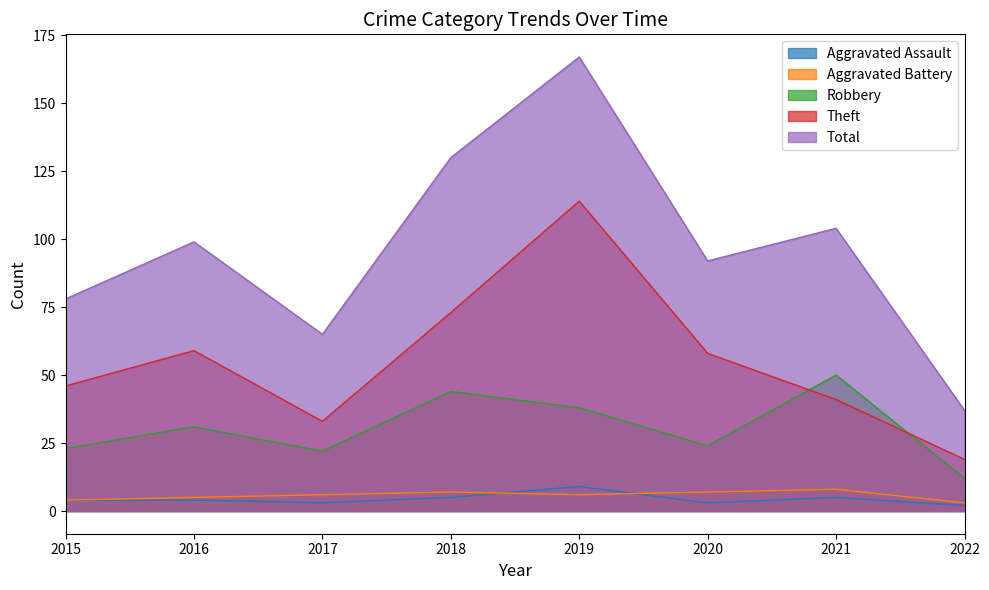

What is the total value across all series at 2019?

334